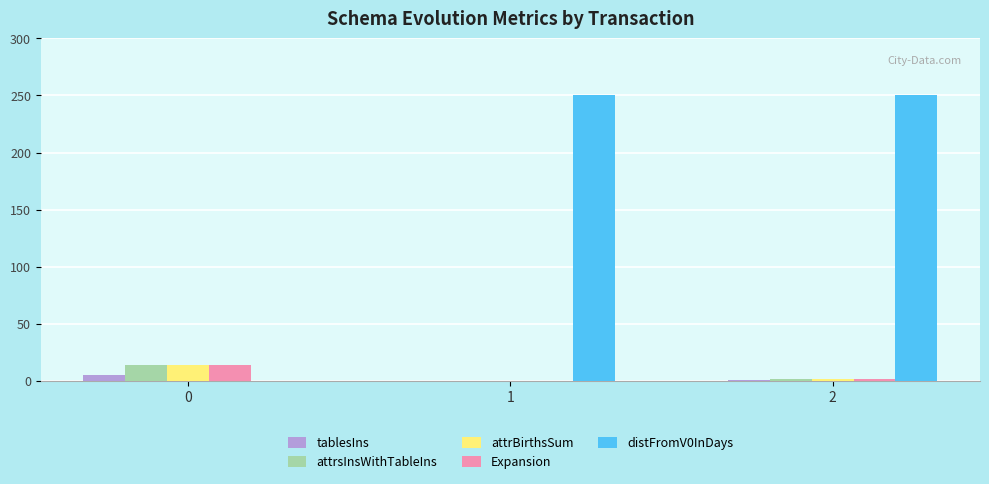

Which series has the largest total across all categories?

distFromV0InDays